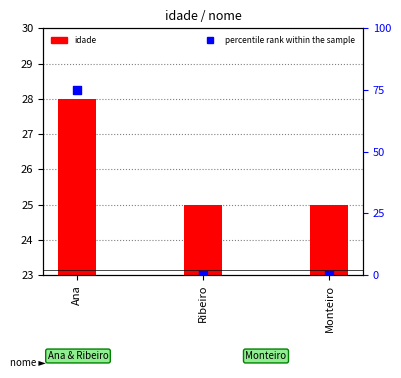

What is the total value across all series at Monteiro?

25